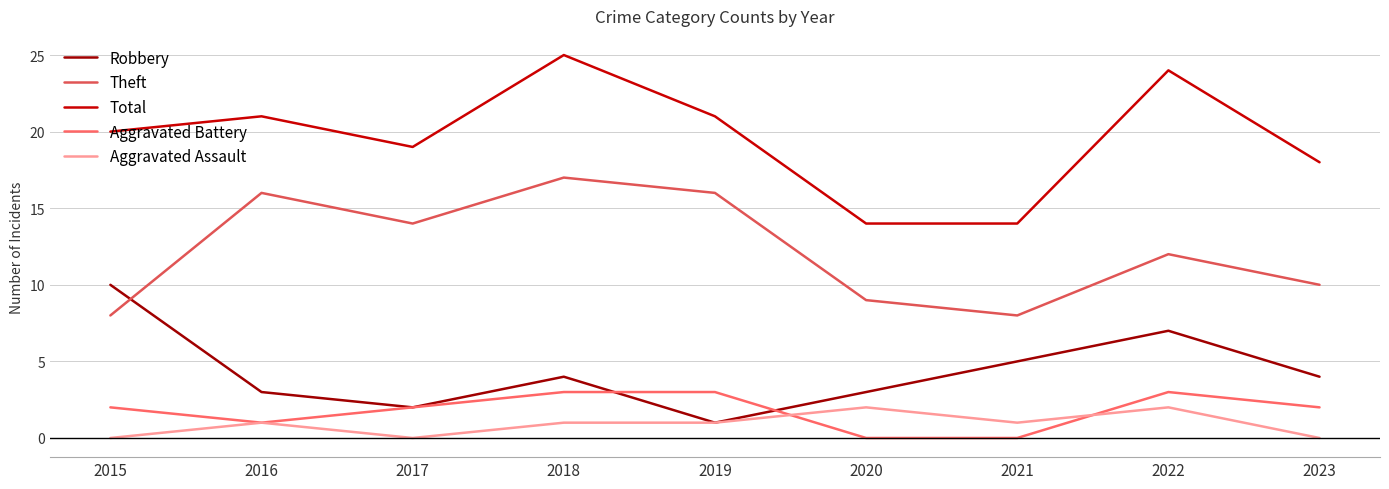

Does the chart display data point markers on the line(s)?

No